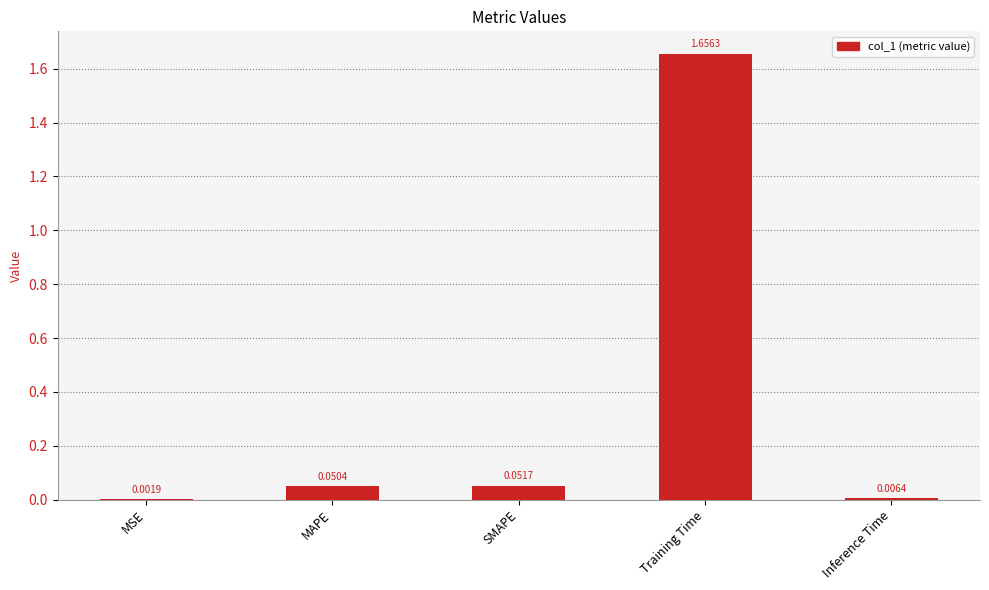

Which label corresponds to the largest value in the chart?

Training Time